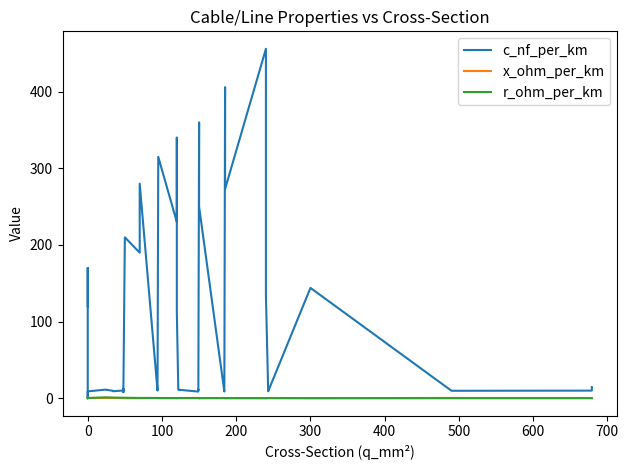

How many lines are shown in the chart?

3